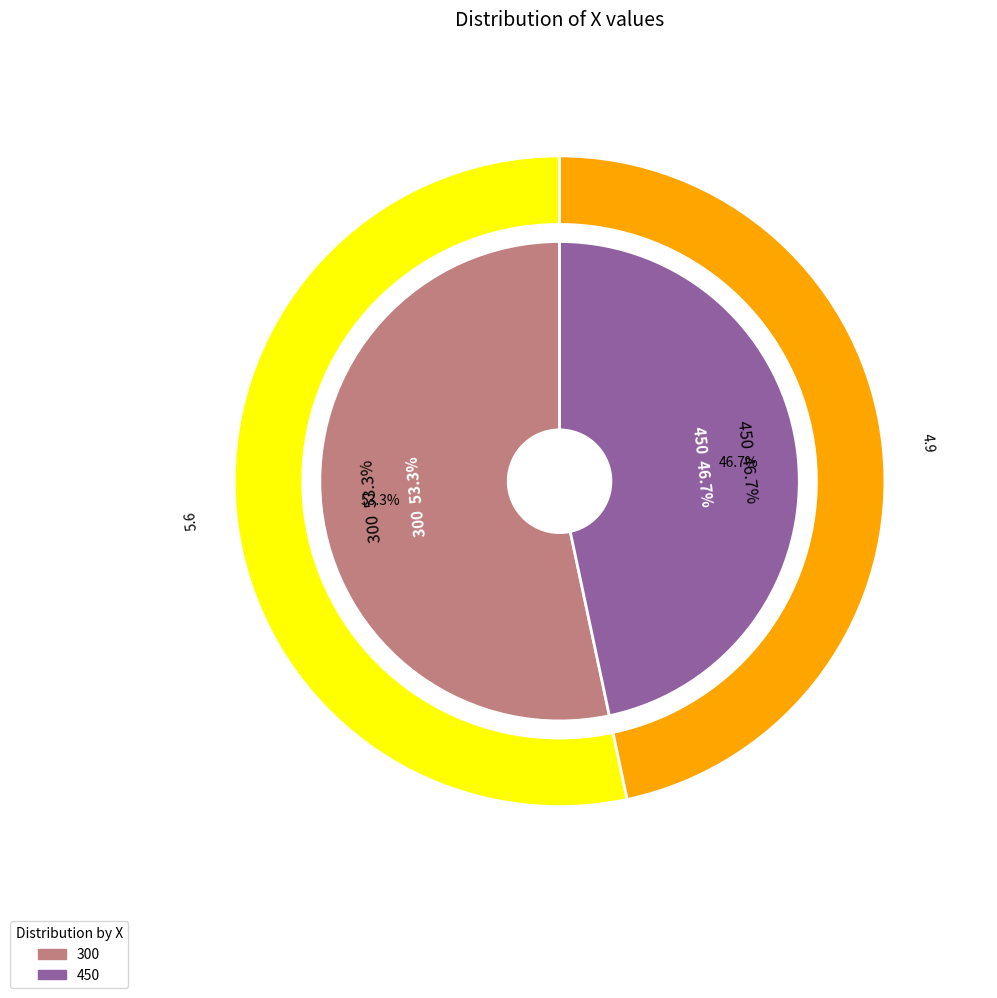

How much of the chart is everything except 300?

46.7%